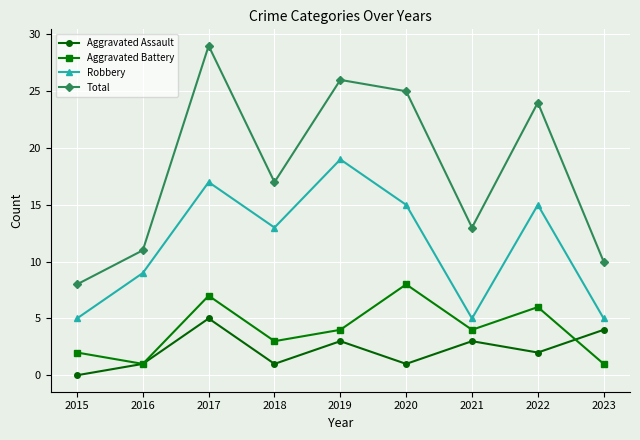

What is the average value of the Aggravated Assault series?

2